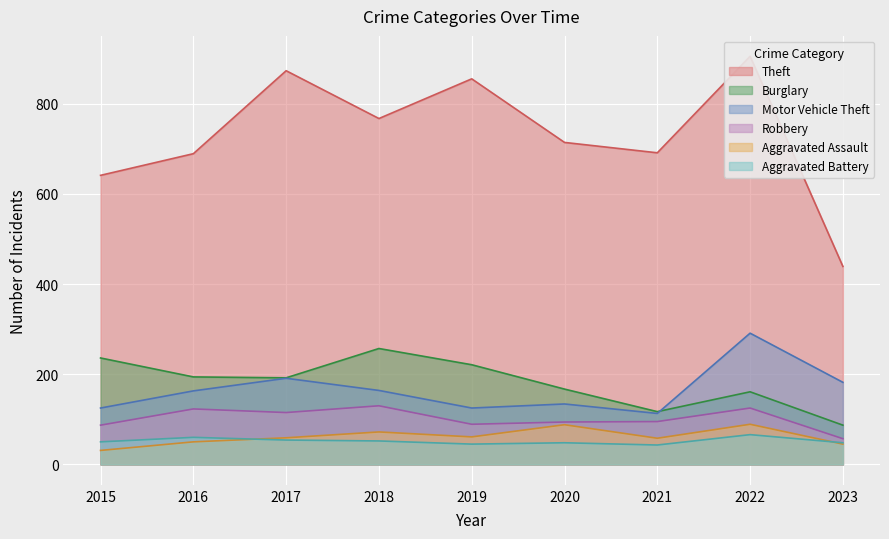

At how many categories does at least one series exceed 461?

8